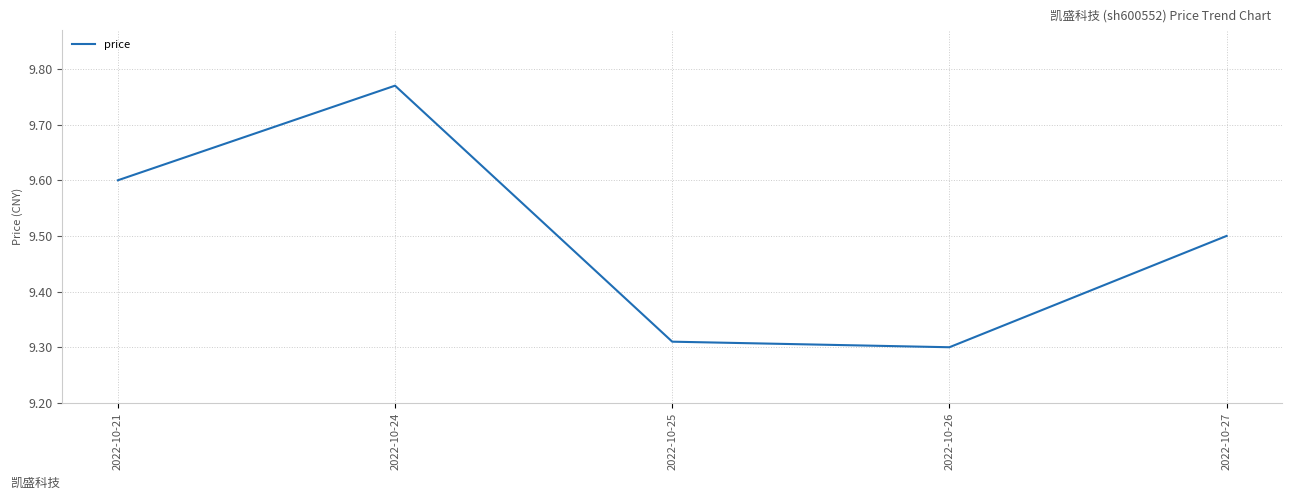

Rank the categories by value from lowest to highest.

2022-10-26, 2022-10-25, 2022-10-27, 2022-10-21, 2022-10-24